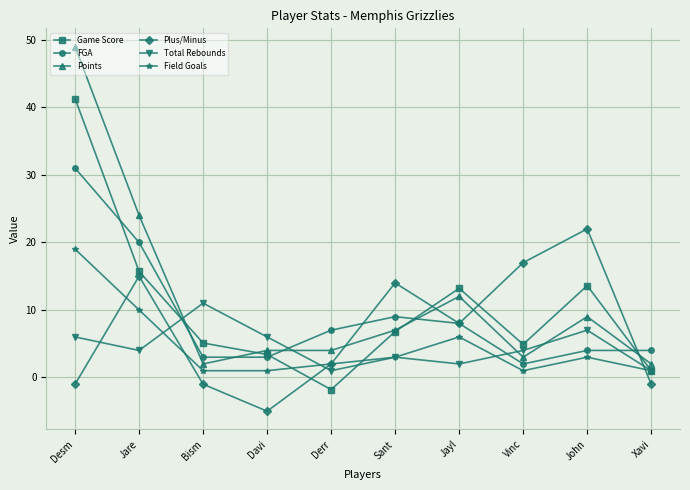

True or false: FGA and Points cross at least once.

True